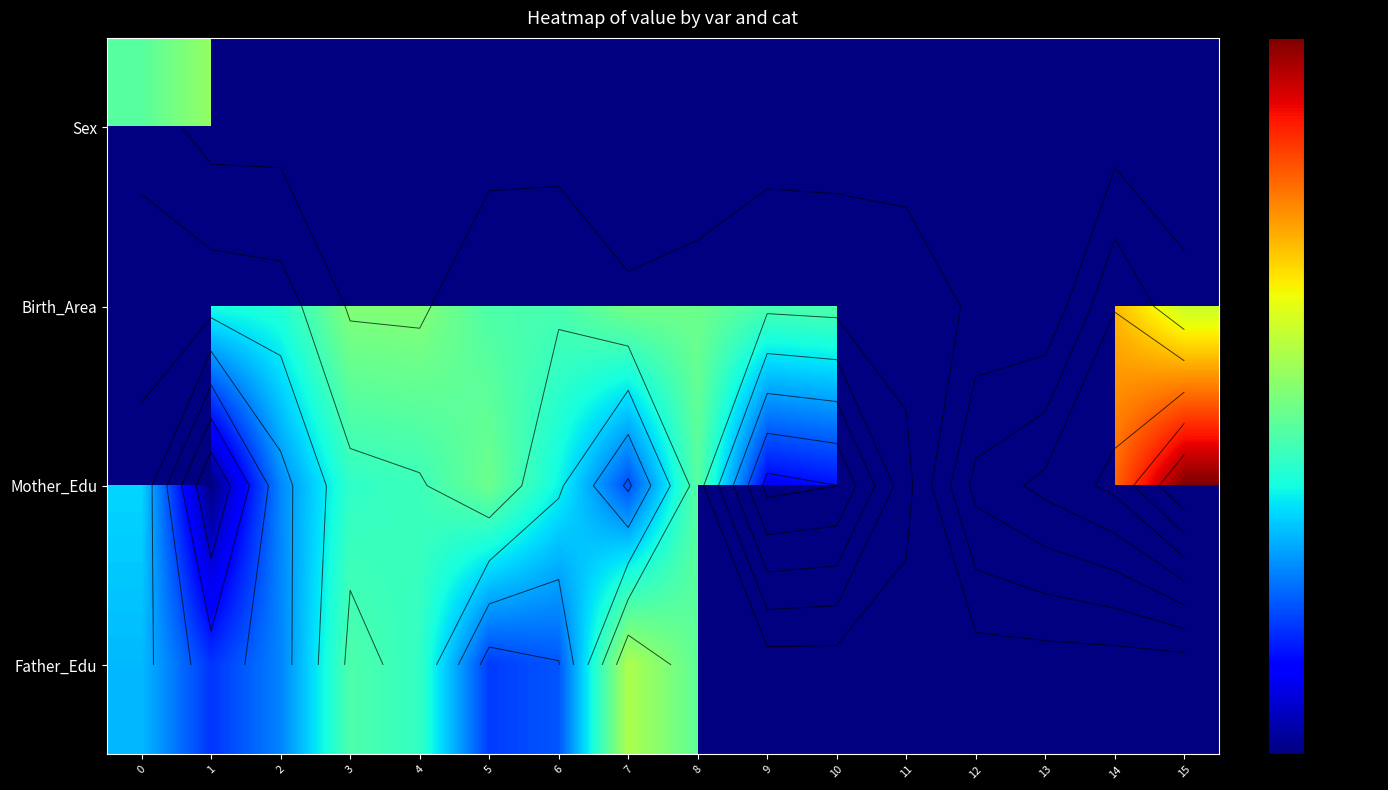

What is the approximate value of Mother_Edu at 12?

15350.9